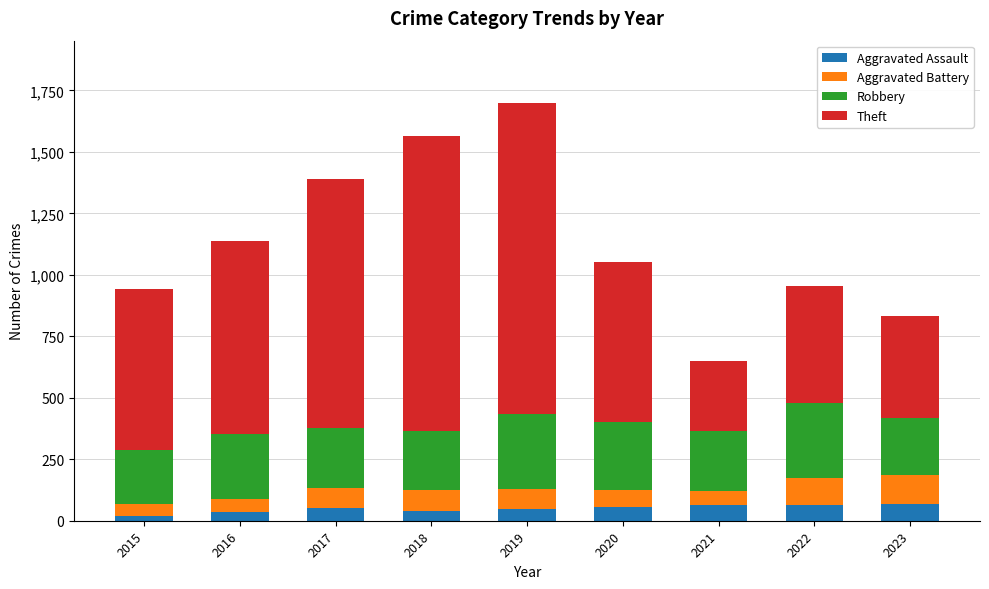

What is the sum of all Aggravated Assault values?

452